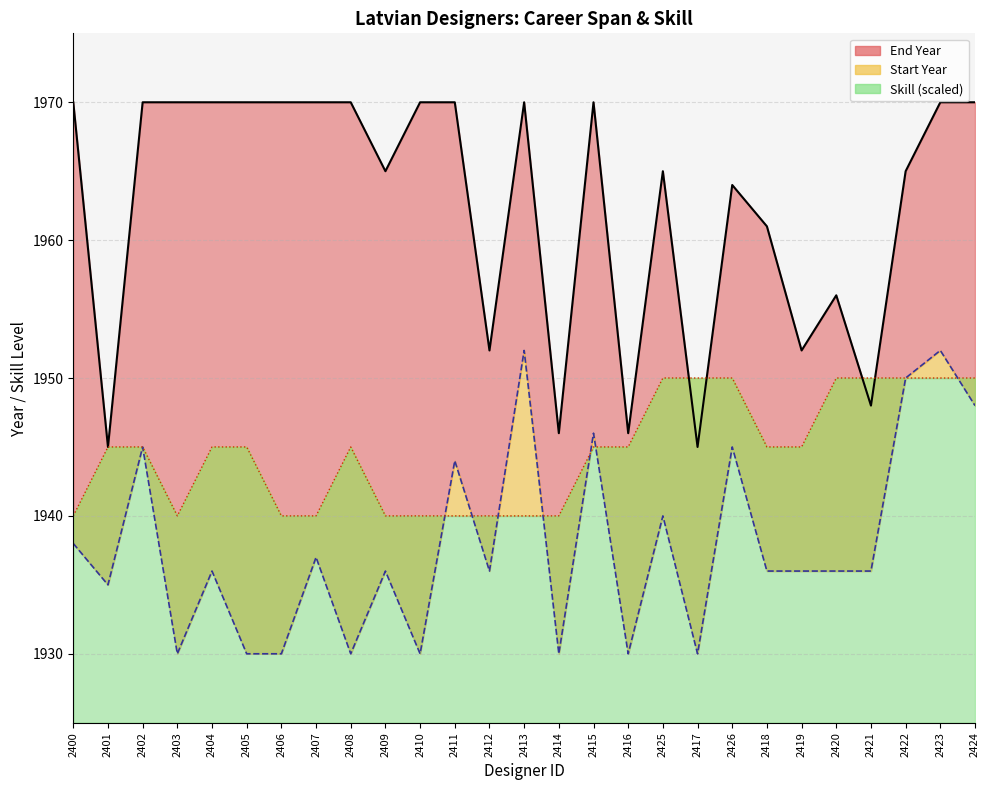

What is the difference between the maximum and minimum values in the End Year series?

25